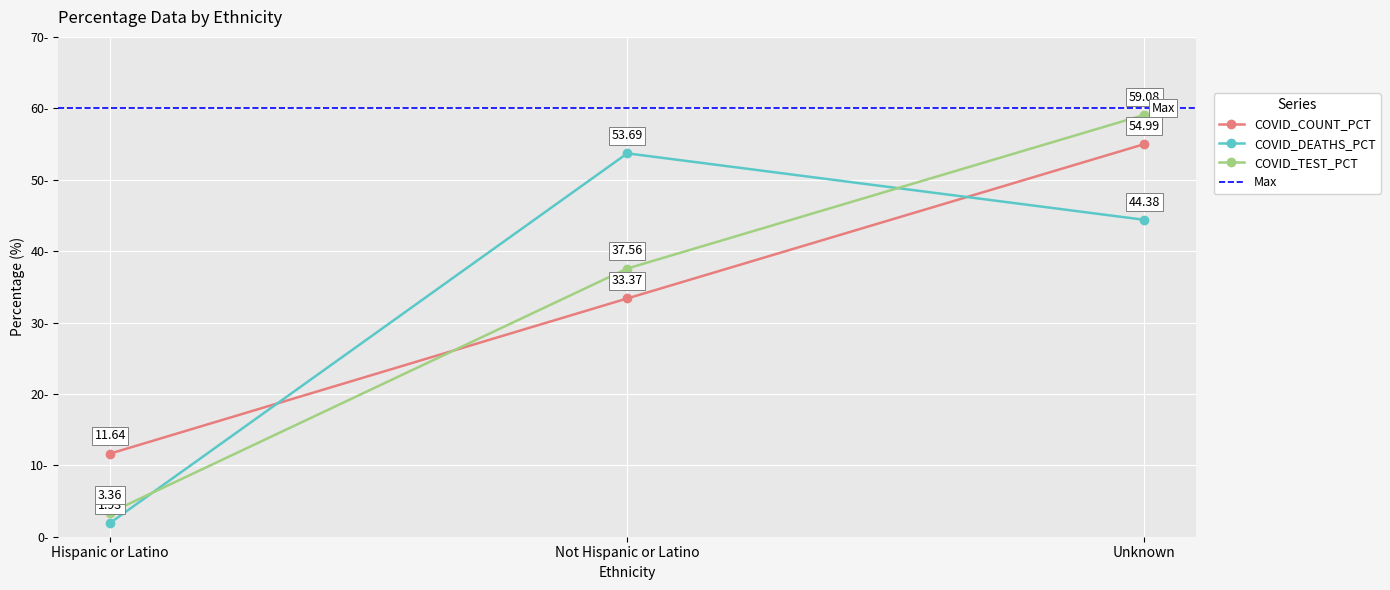

The COVID_COUNT_PCT series shows 33.4 at Not Hispanic or Latino. True or false?

True